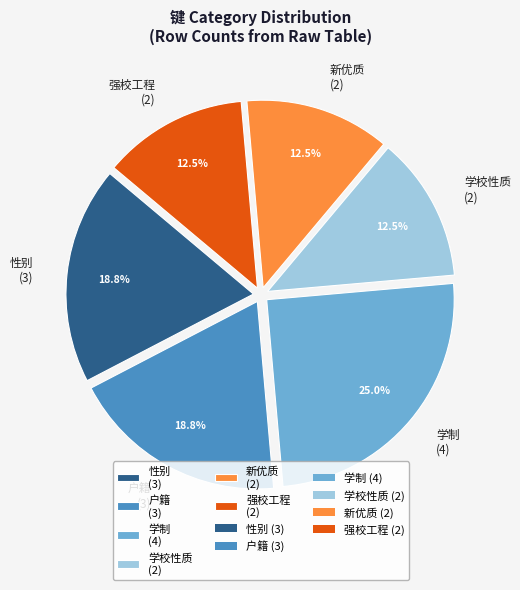

To the nearest percent, what is the average slice percentage?

17%